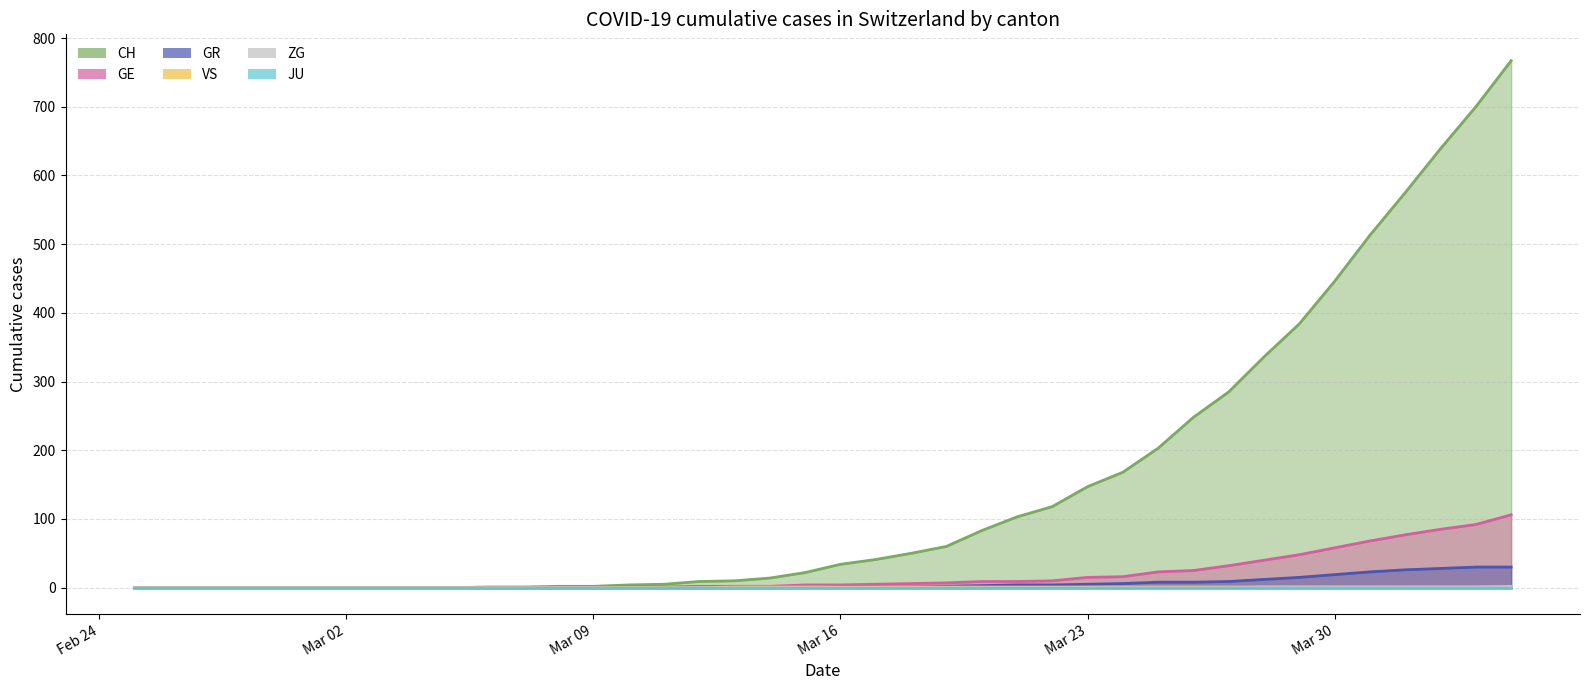

True or false: CH and GR cross at least once.

False